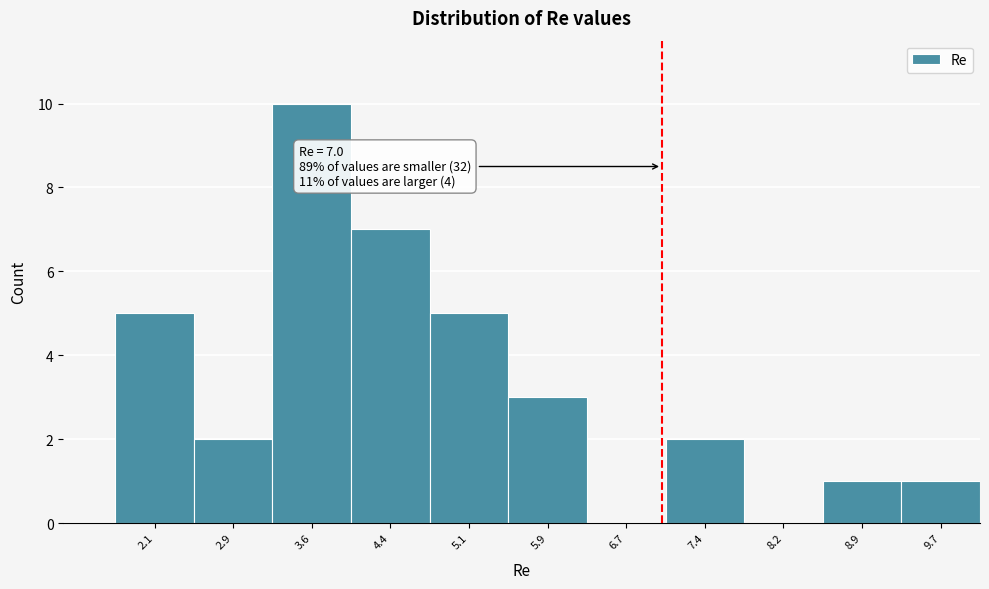

Which range on the x-axis has the tallest bar?

3.2 to 4.0